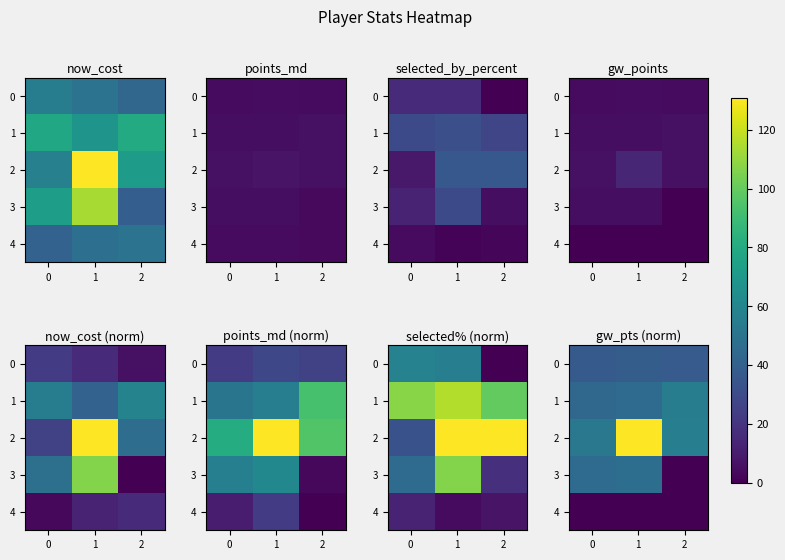

Is the value of 3 at 1 greater than the value of 2 at 1?

No